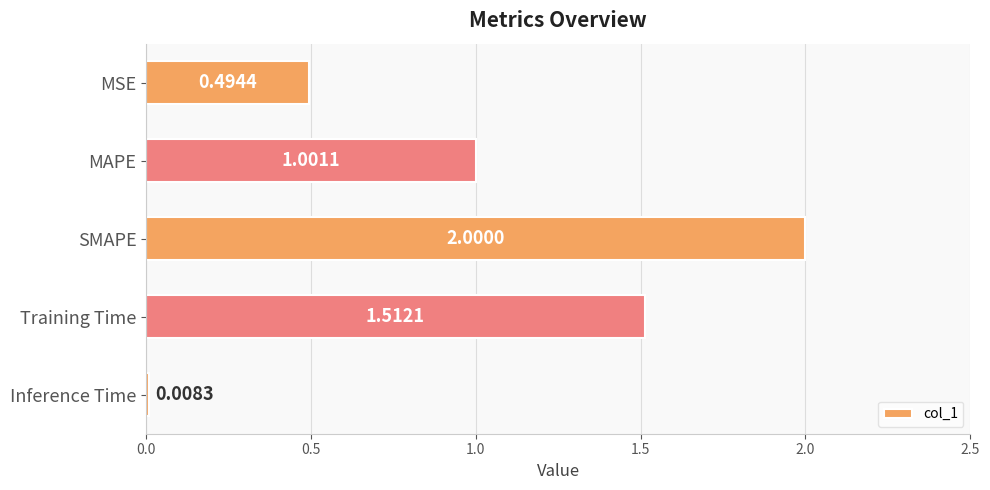

What is the label of the 1st bar from the bottom?

Inference Time